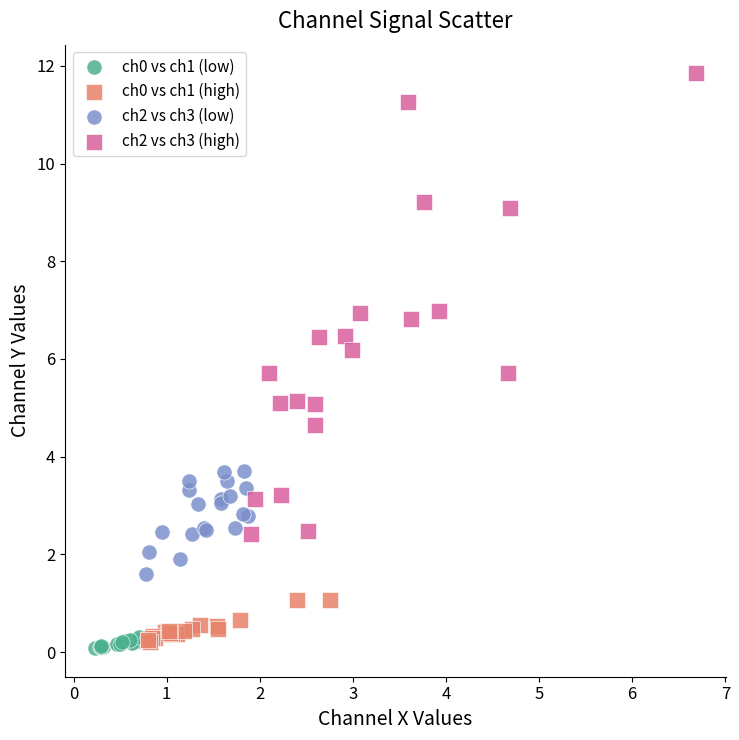

Which series has the widest spread of Y values?

ch2 vs ch3 (high)